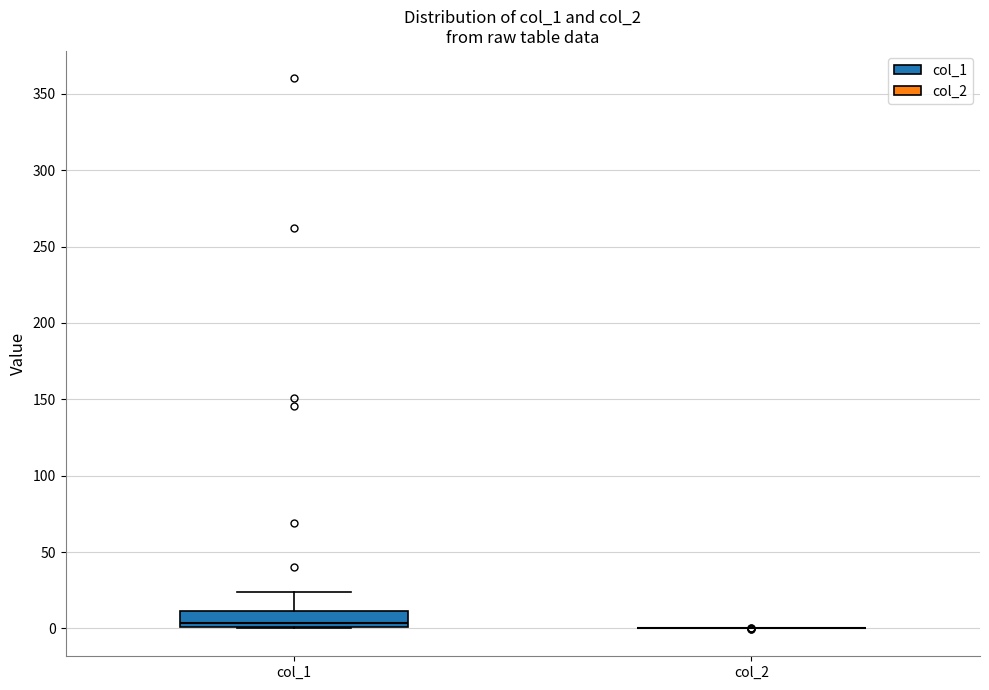

Which box is the tallest, from its lower edge to its upper edge?

col_1